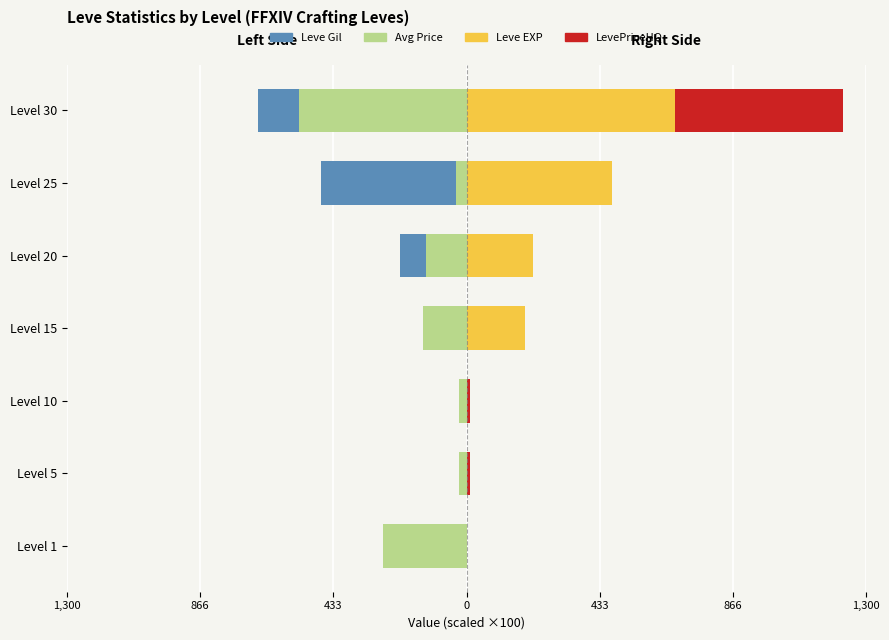

Is it true that currentAveragePrice equals -504.9 at Level 25?

True